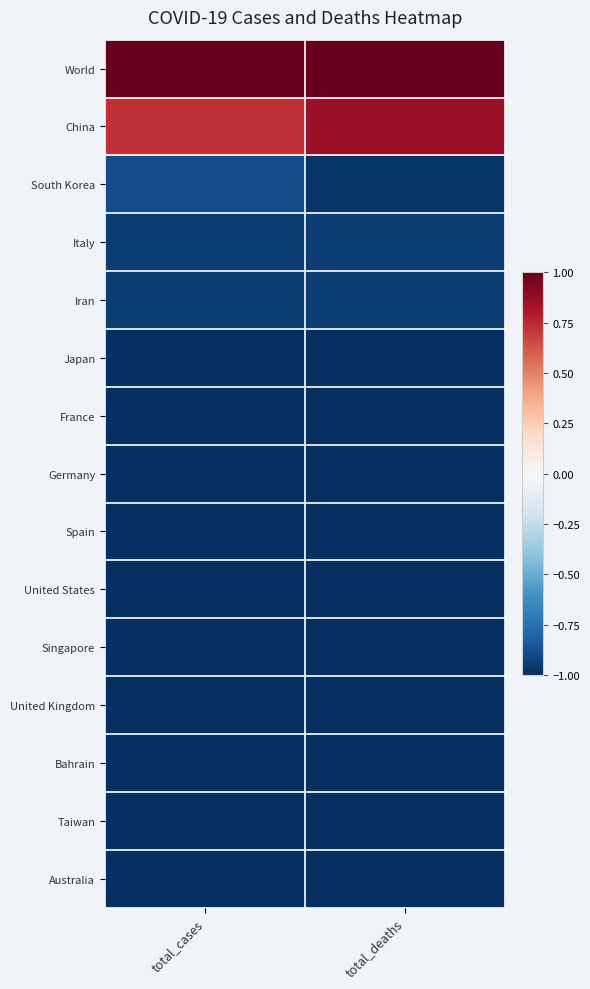

How many distinct data groups are displayed?

15